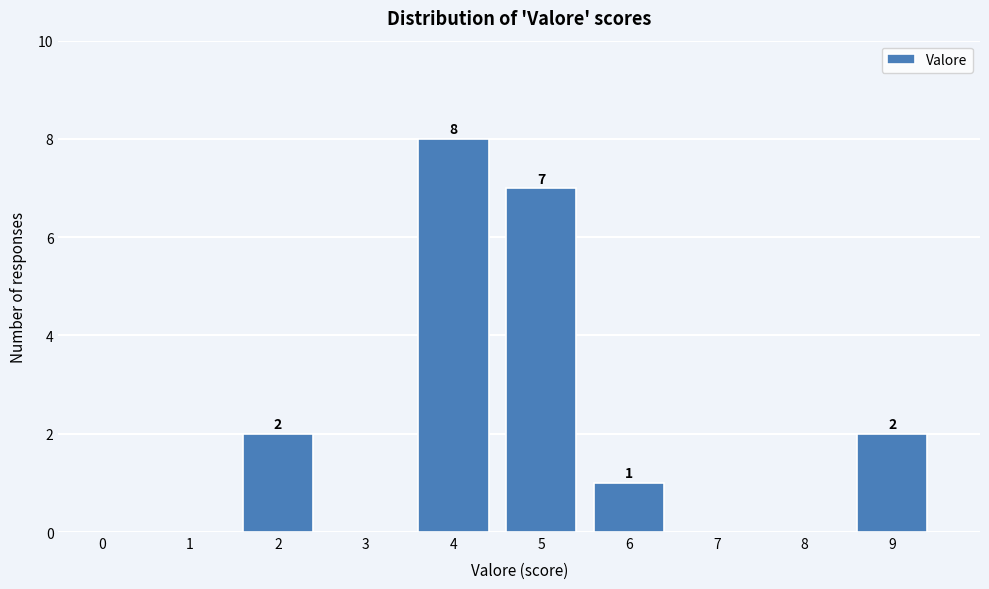

Reading left to right, what are all the values shown in this chart?

0=0	1=0	2=2	3=0	4=8	5=7	6=1	7=0	8=0	9=2